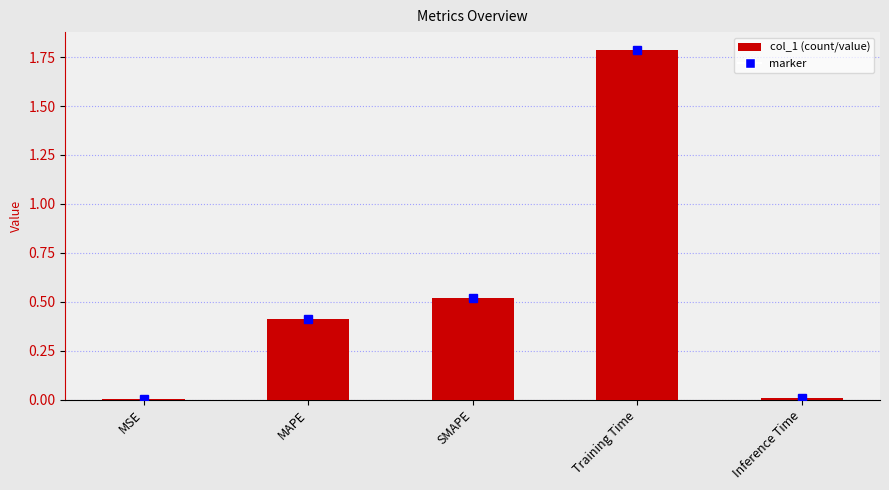

The chart shows a value of 0.9 at SMAPE. True or false?

False